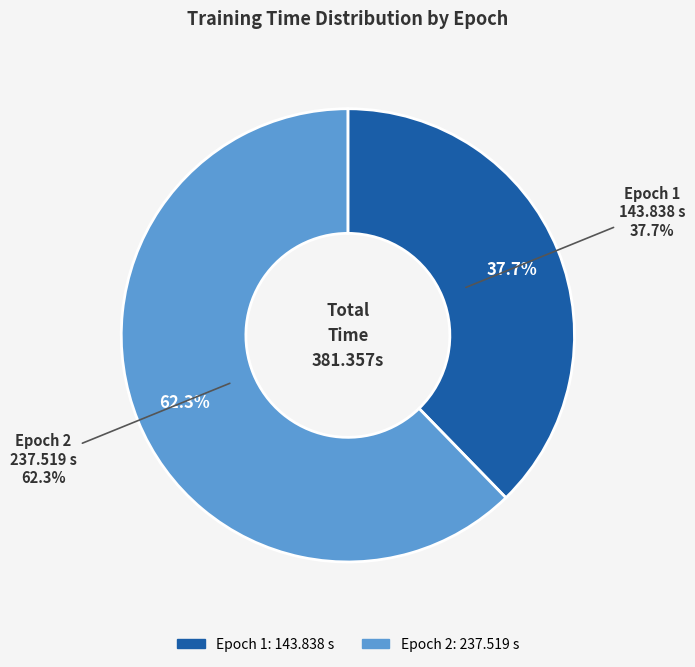

Rank the categories by value from lowest to highest.

Epoch 1, Epoch 2